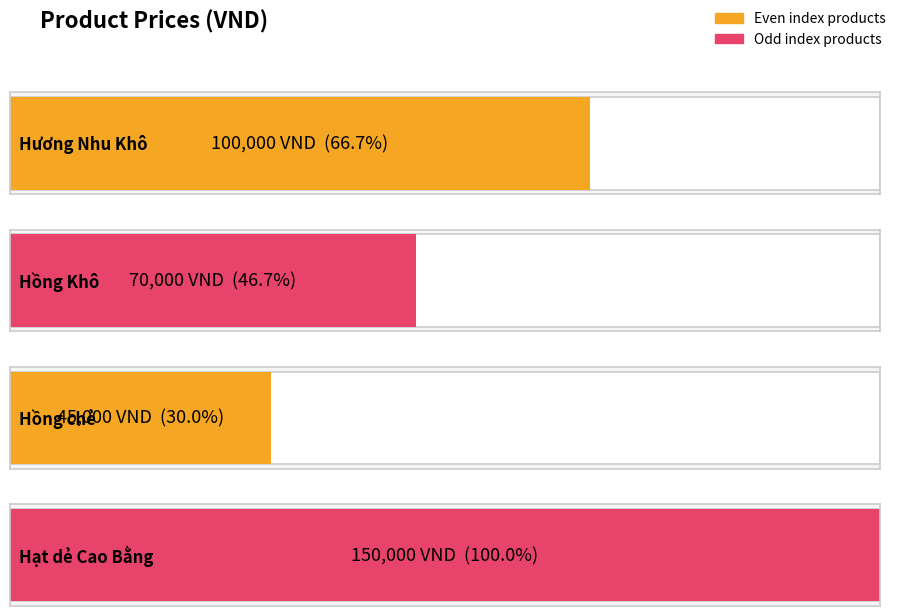

The chart shows a value of 150000 at Hạt dẻ Cao Bằng. True or false?

True